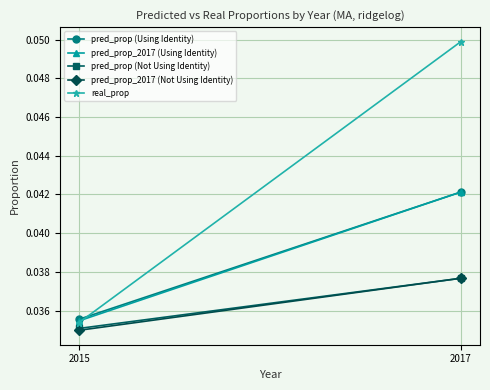

Which series has the widest spread of values?

real_prop